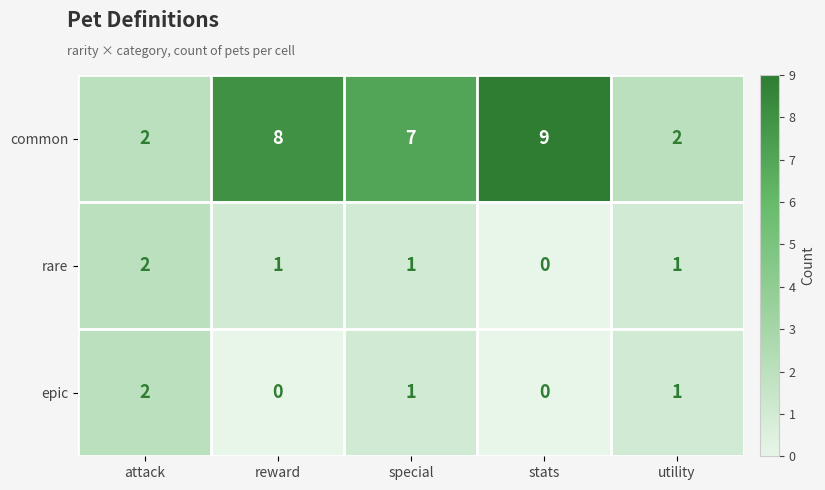

Reading left to right, extract all data points from this chart.

common: attack=2	reward=8	special=7	stats=9	utility=2
rare: attack=2	reward=1	special=1	stats=0	utility=1
epic: attack=2	reward=0	special=1	stats=0	utility=1